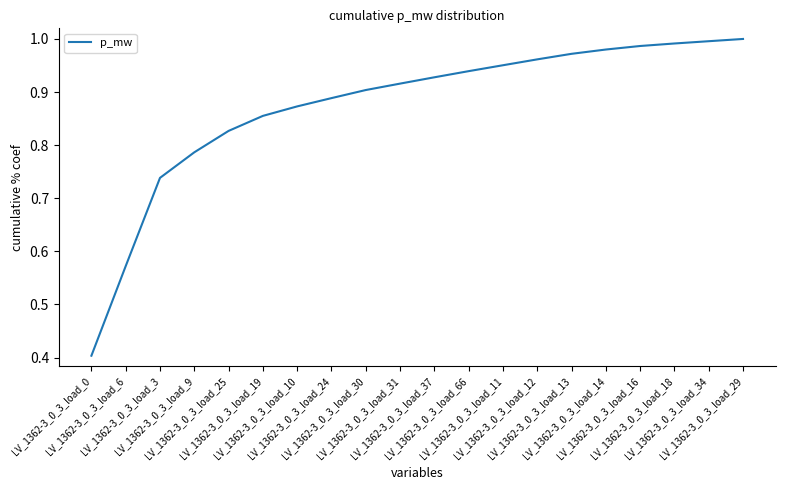

What is the minimum value shown in the chart?

0.4